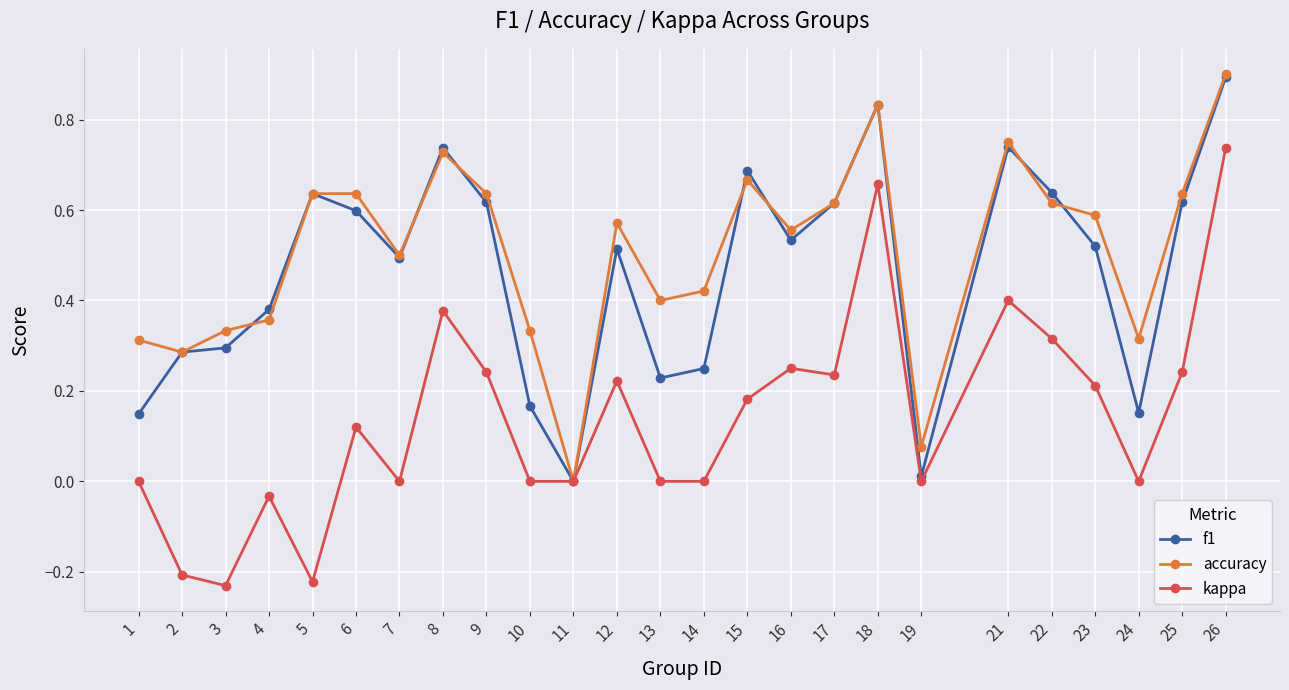

How many values in the accuracy series exceed 0?

24